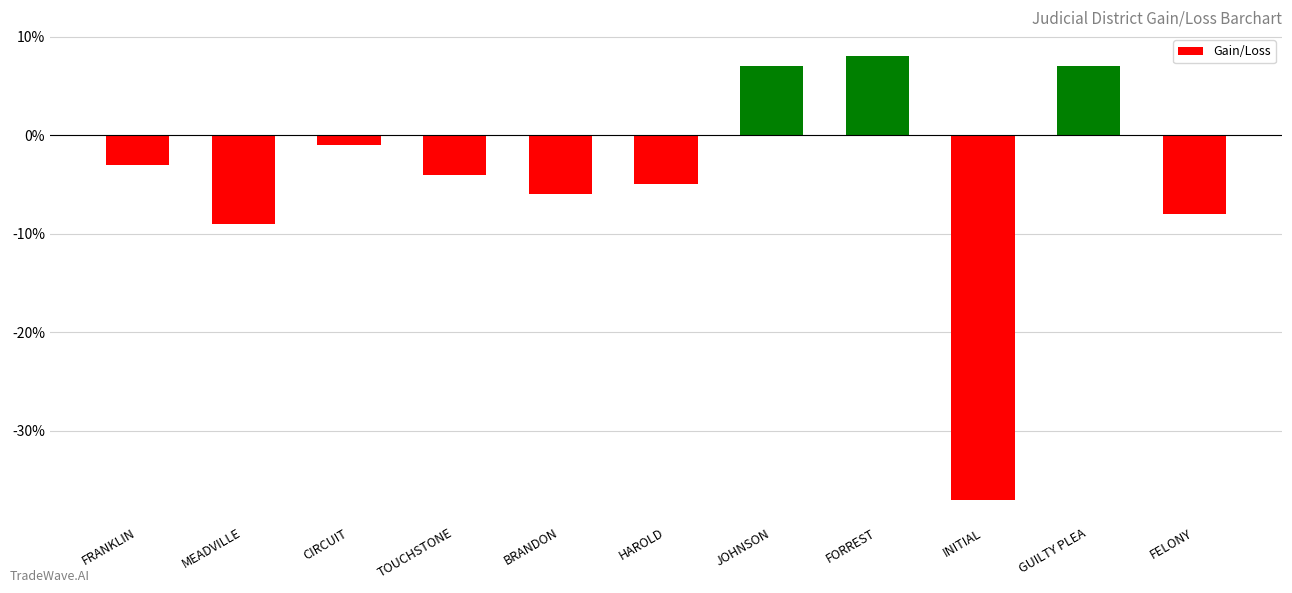

What is the change in value from HAROLD to JOHNSON?

+12